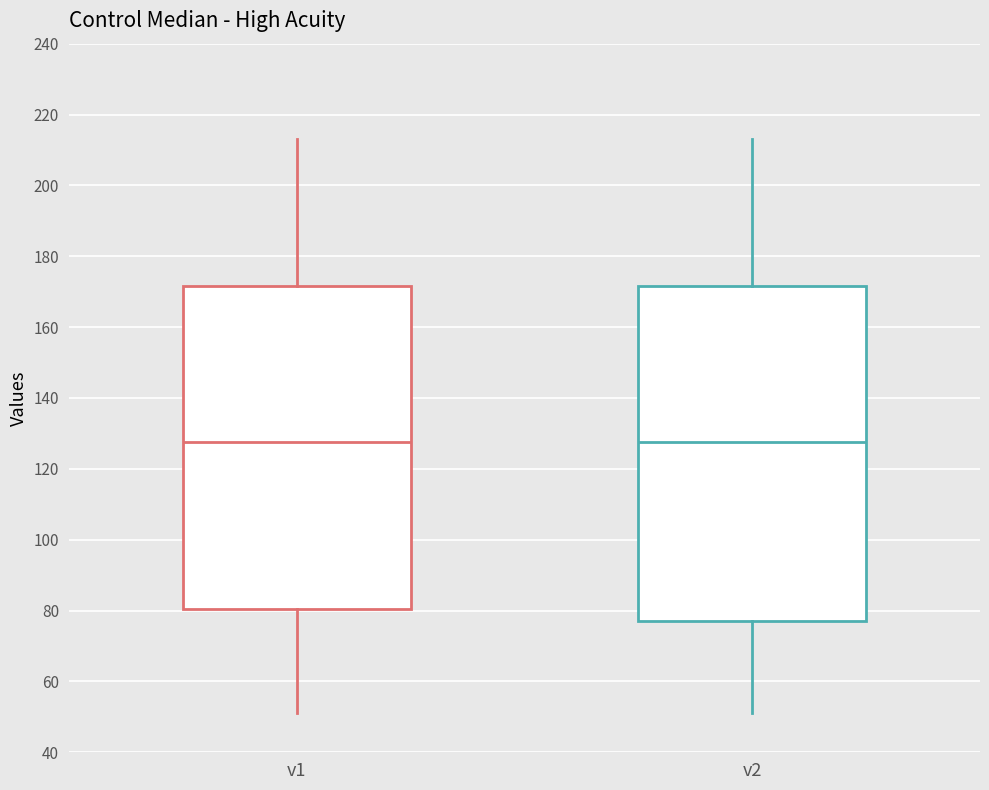

Where is the lower edge of the box for v2 on the y-axis? The values are not printed on the chart, so give them approximately, as read against the axis.

78